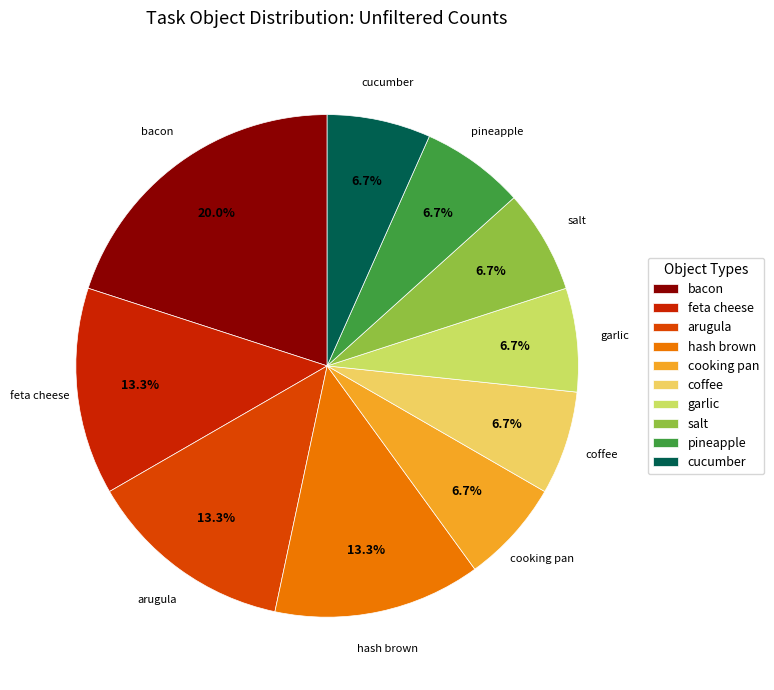

Does arugula represent more than half of the total?

No